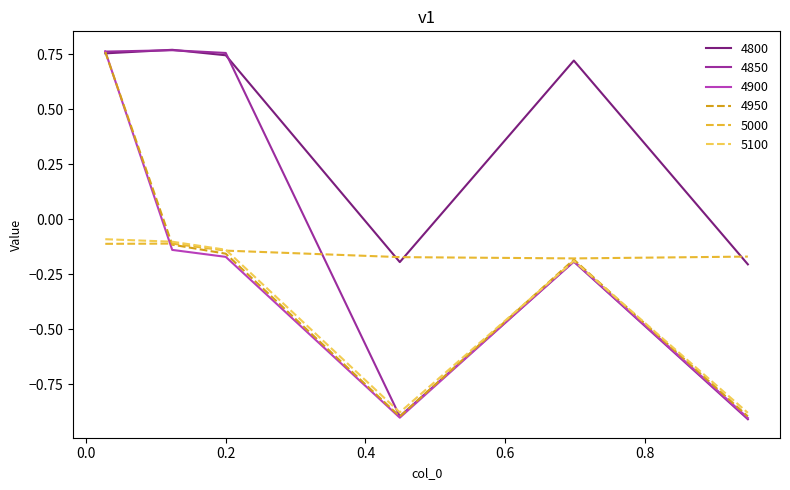

Does the chart display data point markers on the line(s)?

No